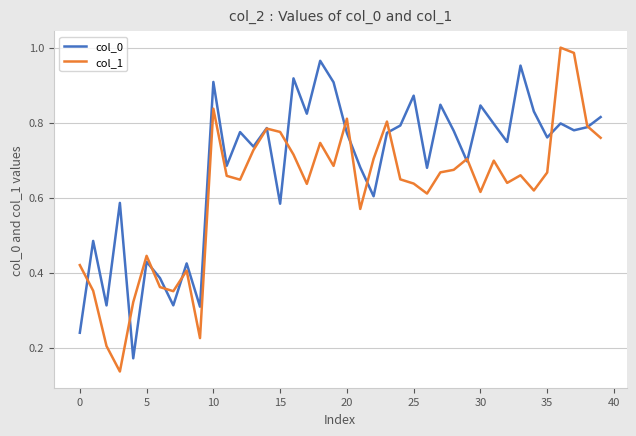

Which series ends up on top after the final intersection of col_1 and col_0?

col_0